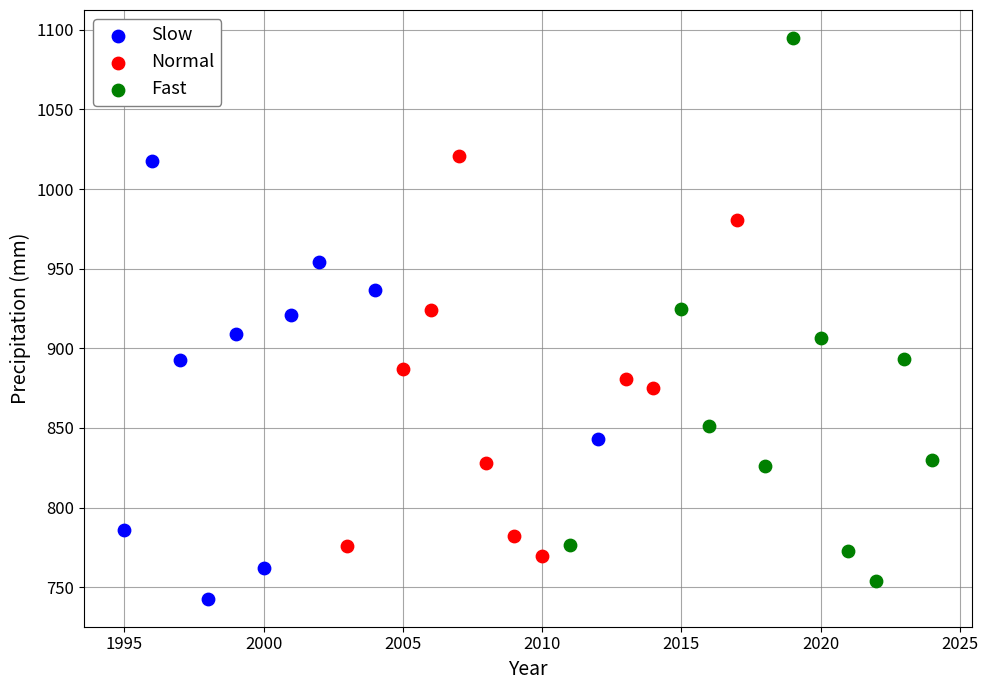

What are all the series names shown in the legend?

Slow, Normal, Fast